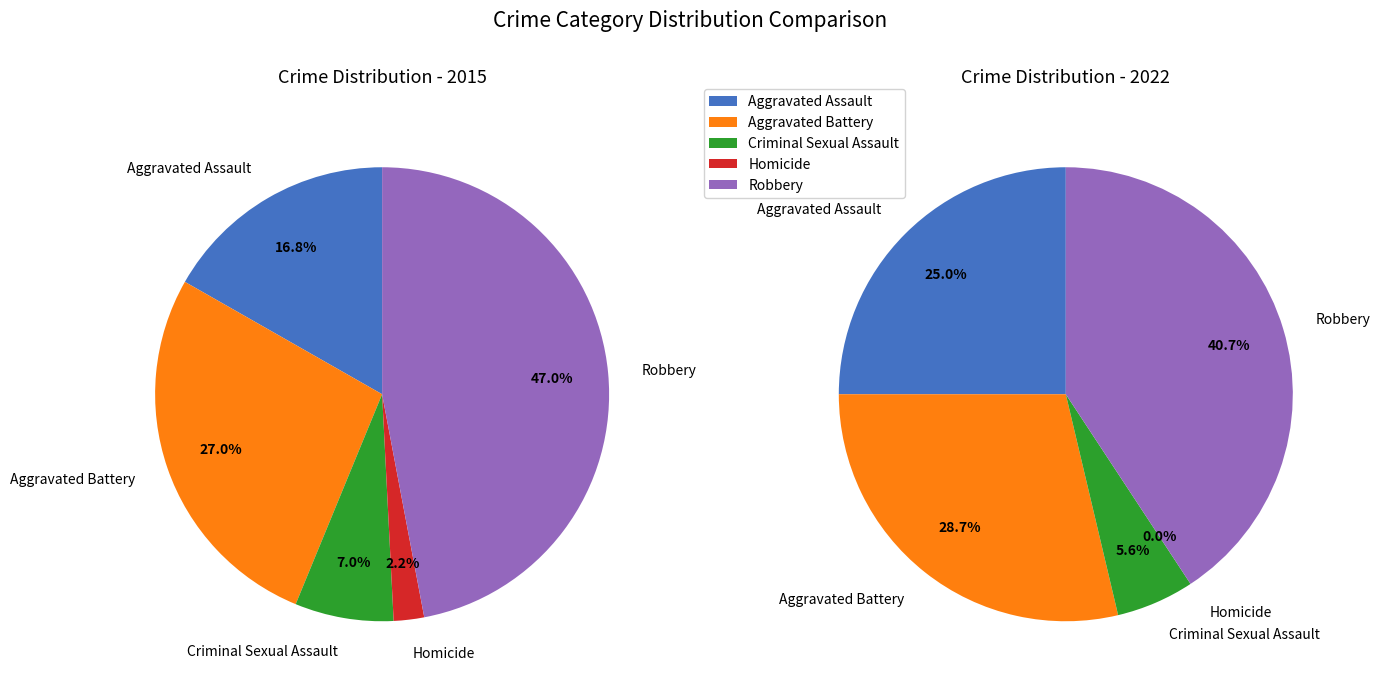

To the nearest percent, what percentage of the pie is Criminal Sexual Assault?

7%